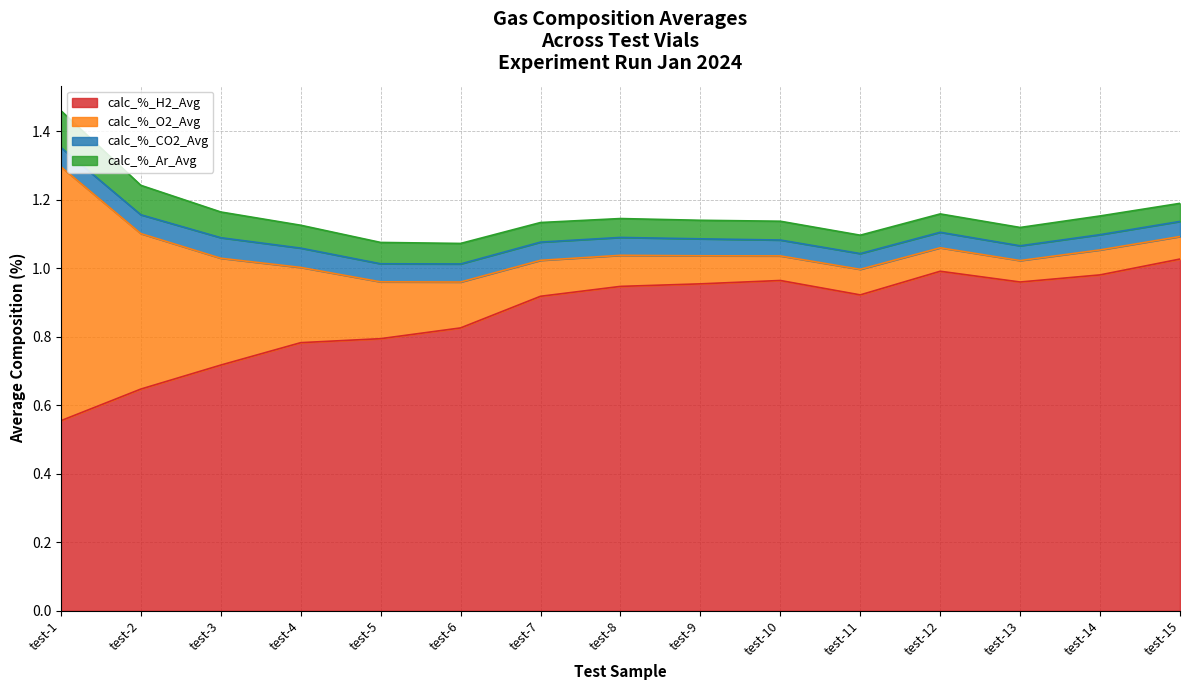

What is the sum of all calc_%_CO2_Avg values?

0.8